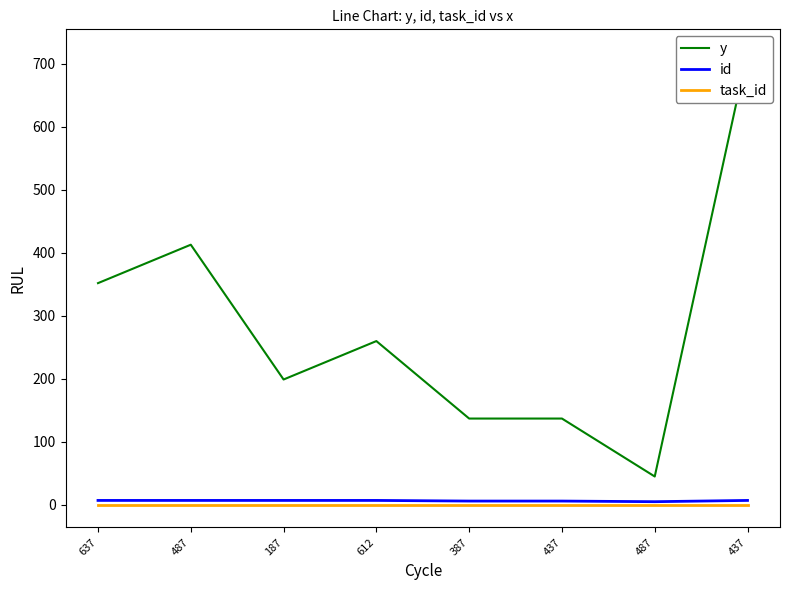

Count the number of data series in this chart.

3